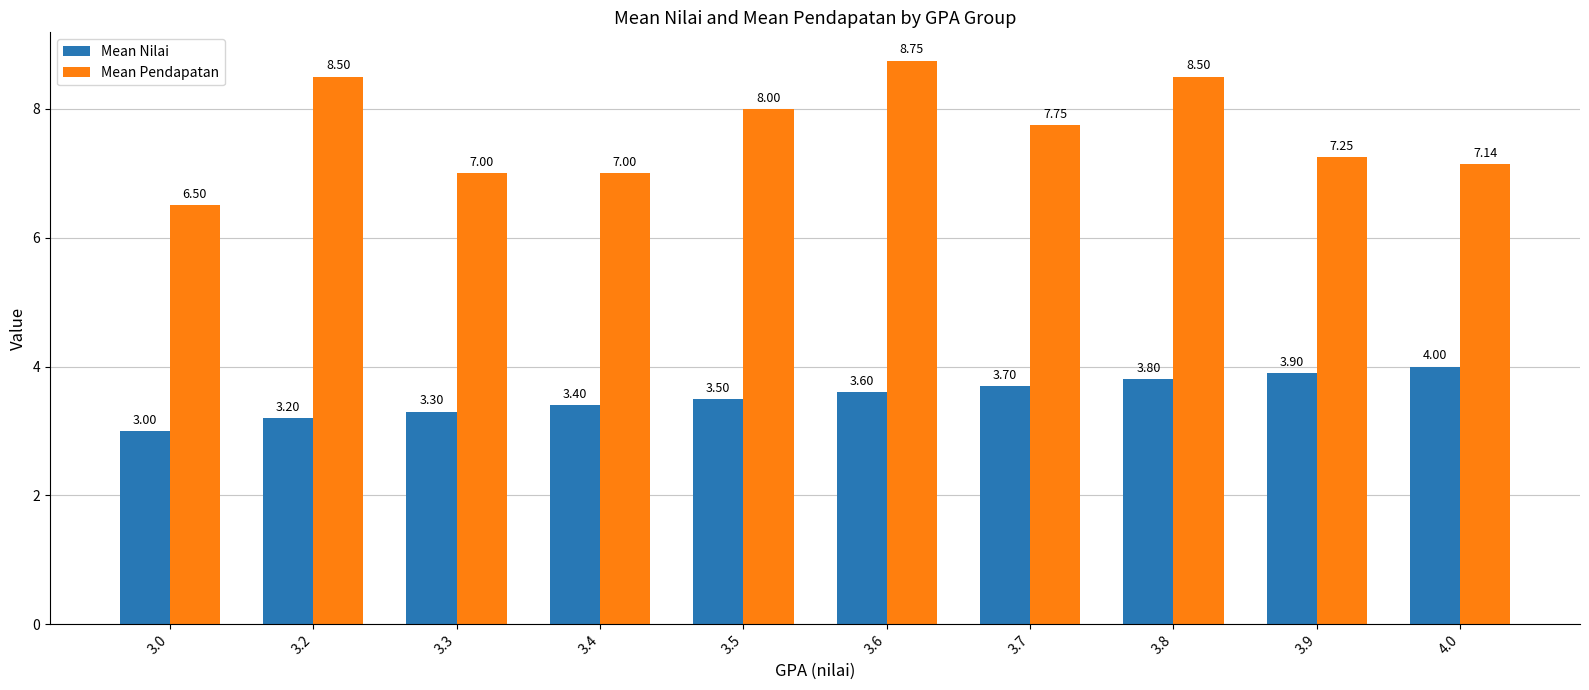

How many groups of bars are there?

10